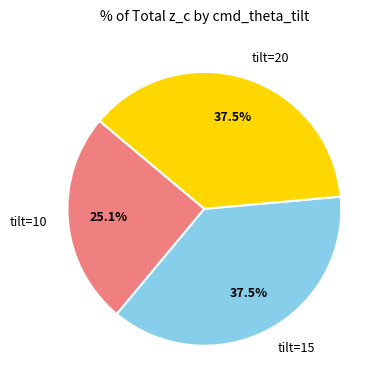

How much of the chart is everything except tilt=20?

62.5%